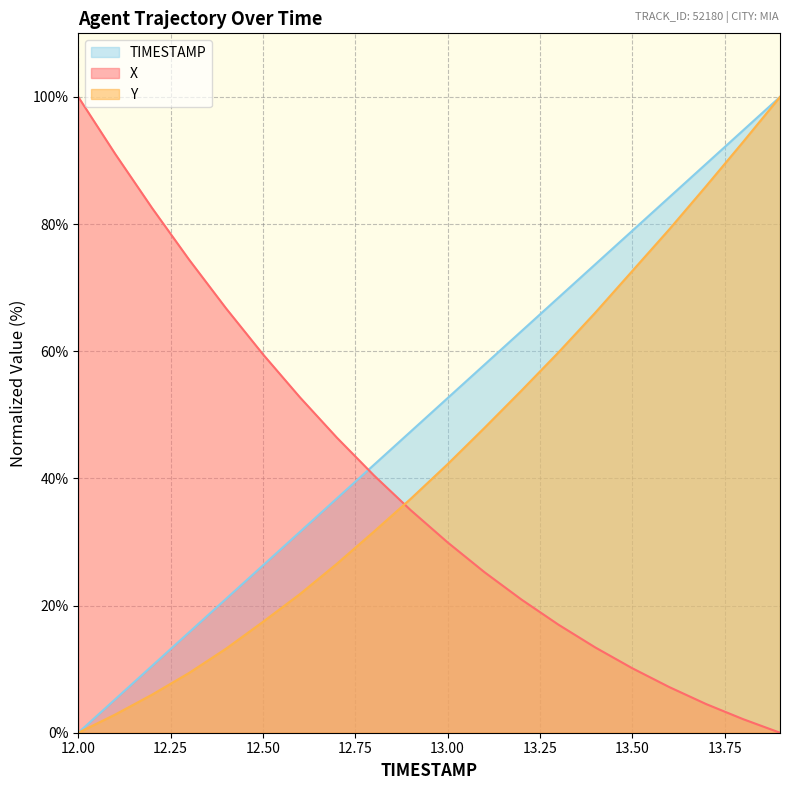

Which has a higher value, 12.2 or 13.6?

12.2